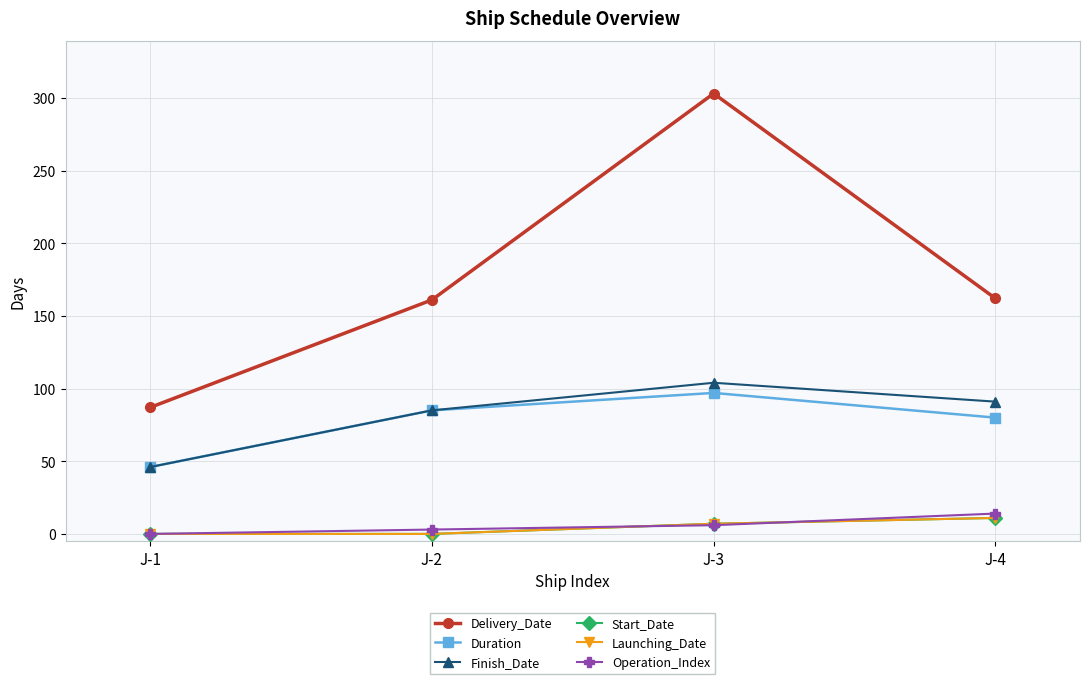

Is this an area chart (filled region under the line)?

No